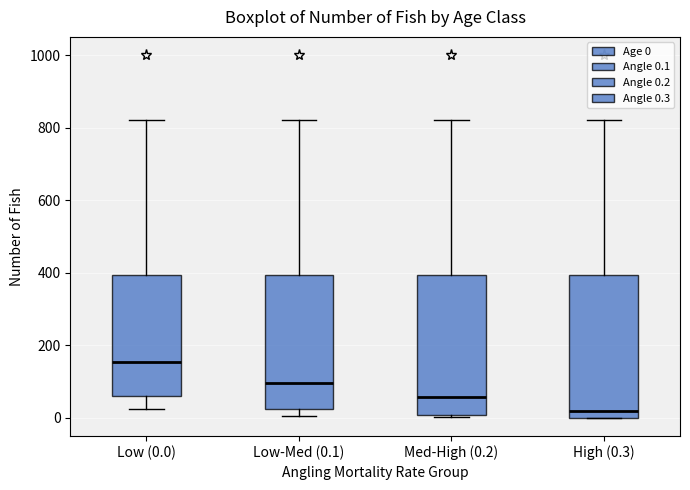

Where does the median line of the box for Med-High (0.2) sit on the y-axis? The values are not printed on the chart, so give them approximately, as read against the axis.

60